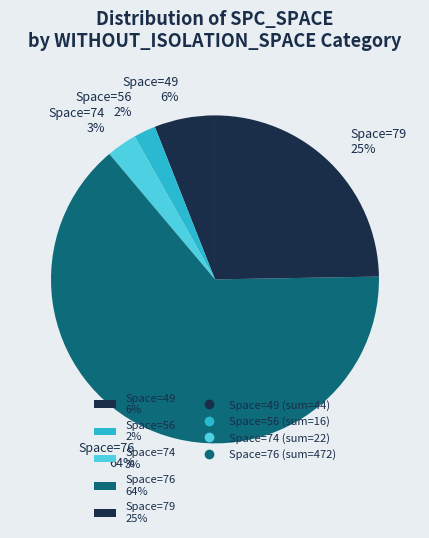

Between Space=74 3% and Space=76 64%, which is larger?

Space=76 64%